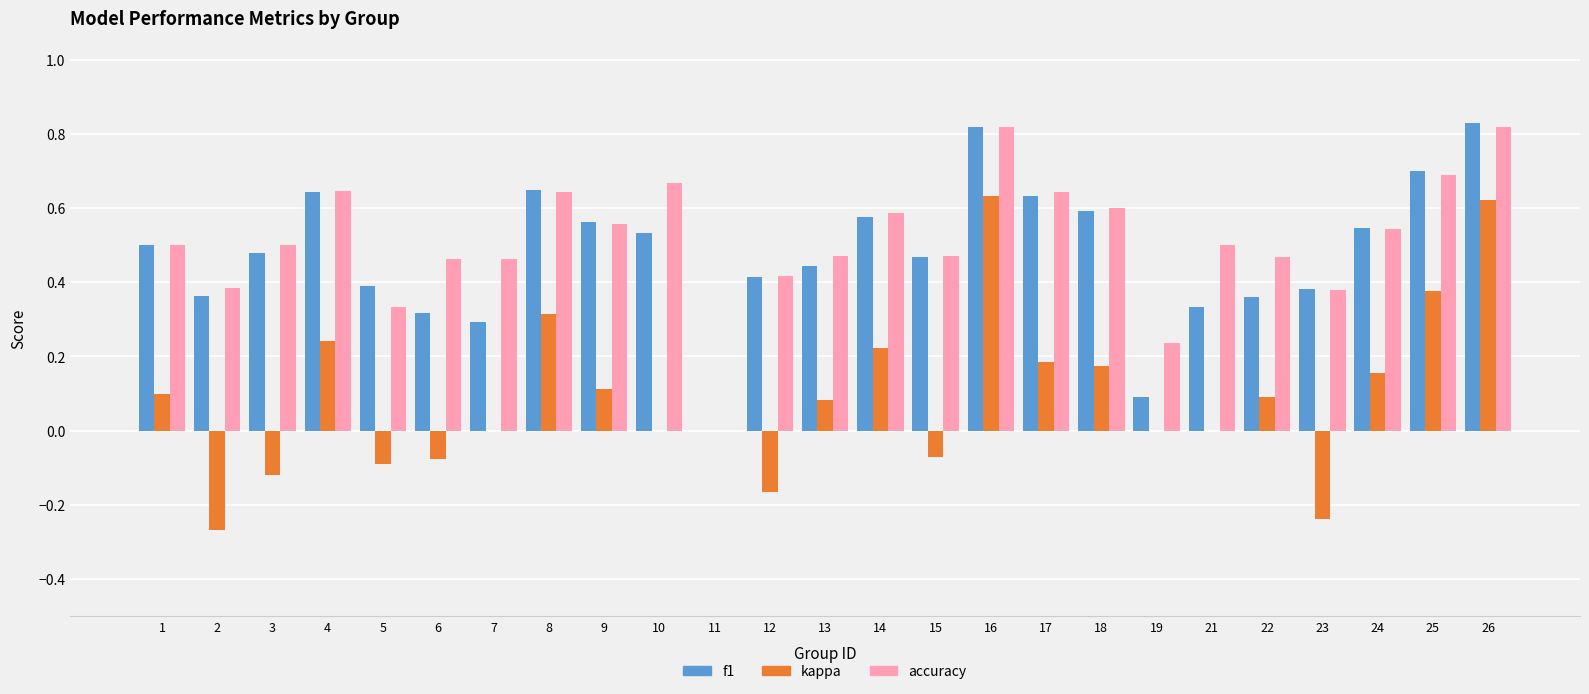

The kappa series shows 0.0 at 11. True or false?

True